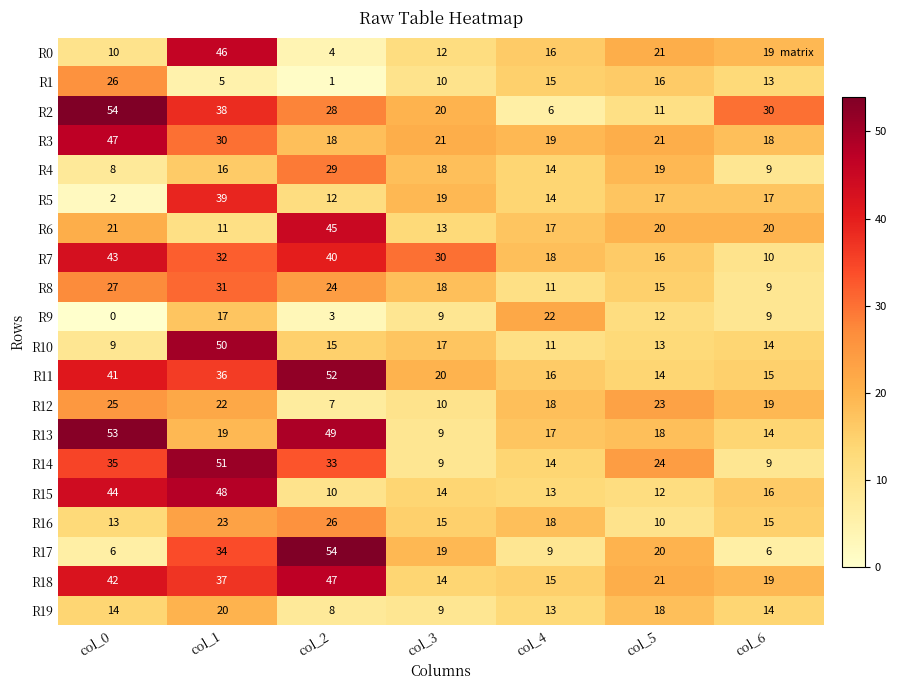

At which category is the sum across all series the highest?

col_1